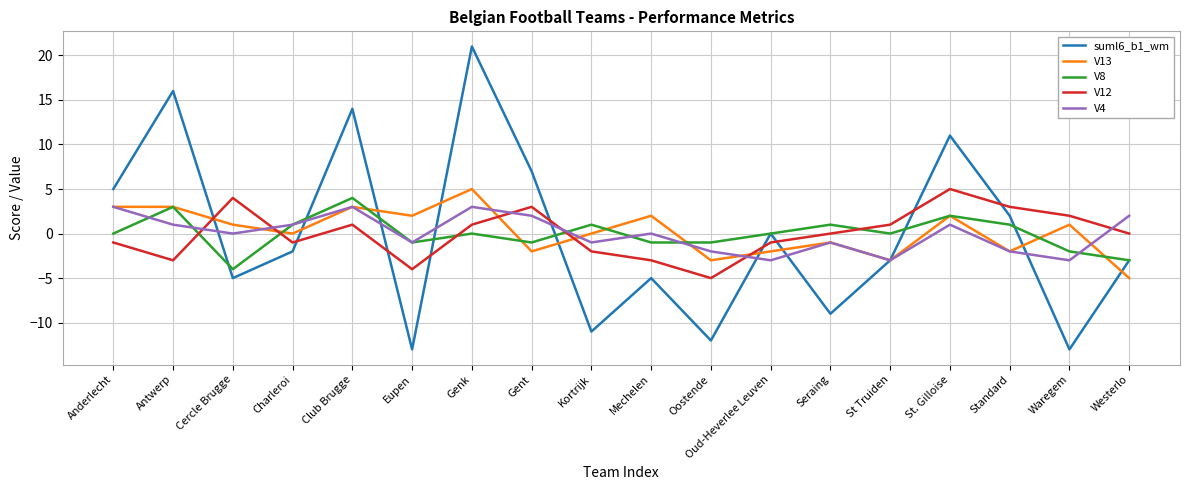

Does the chart have visible grid lines?

Yes